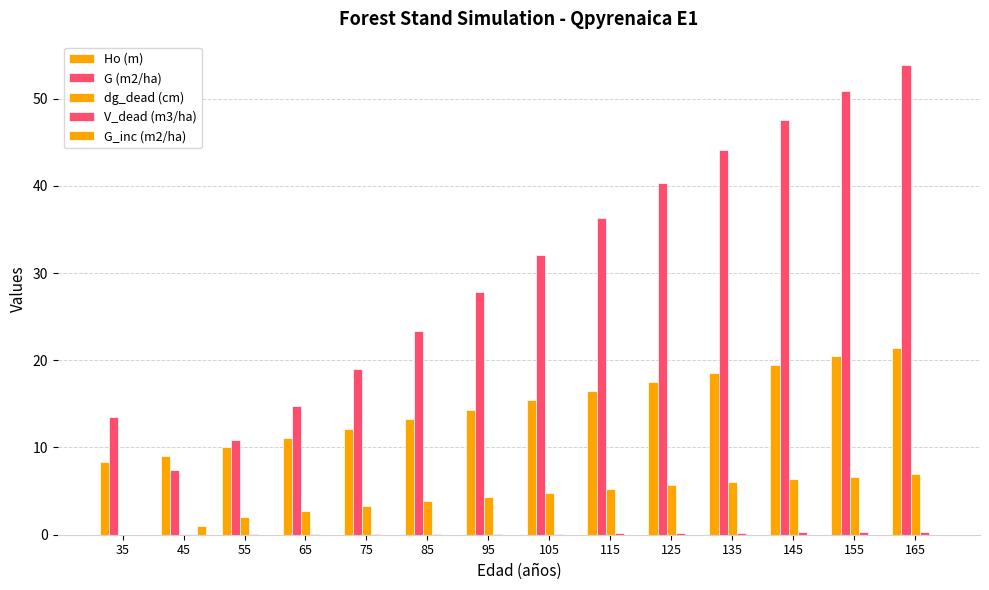

How many groups of bars are there?

14